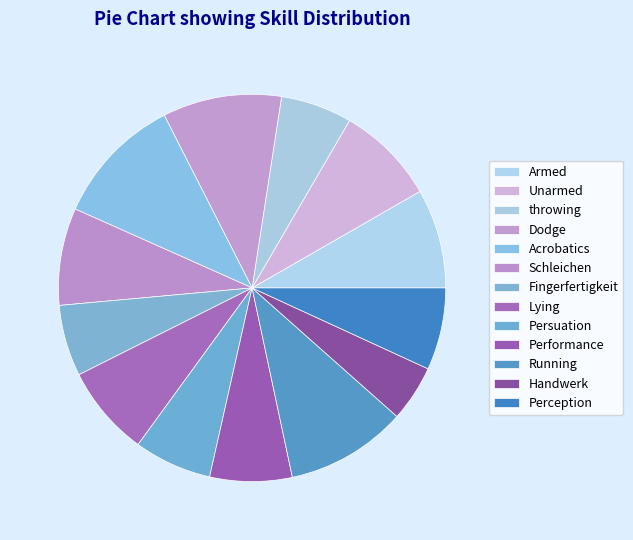

What percentage is the Unarmed slice, to the nearest percent?

8%